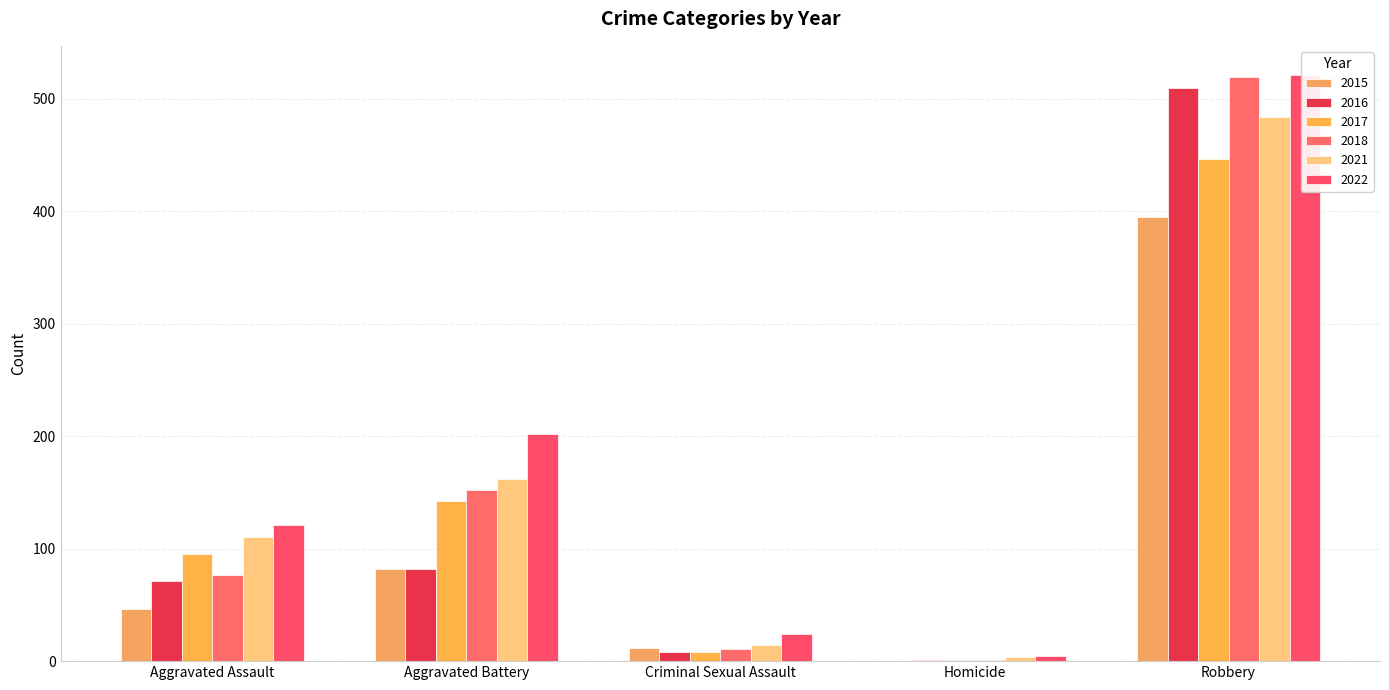

List the labels in order of 2015 value, smallest first.

Homicide, Criminal Sexual Assault, Aggravated Assault, Aggravated Battery, Robbery